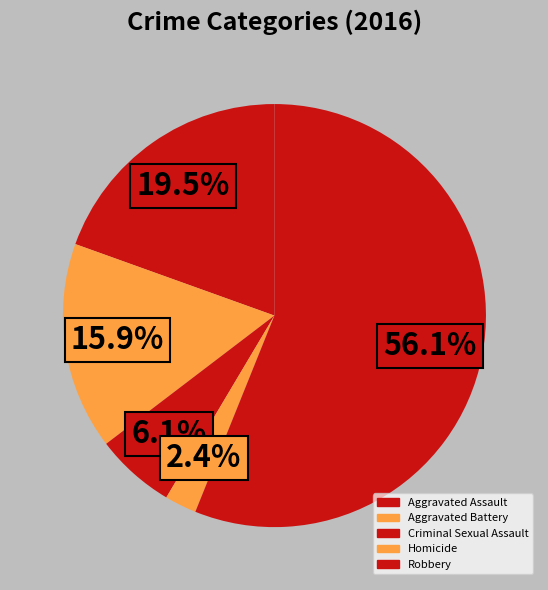

Which slice is the smallest?

Homicide